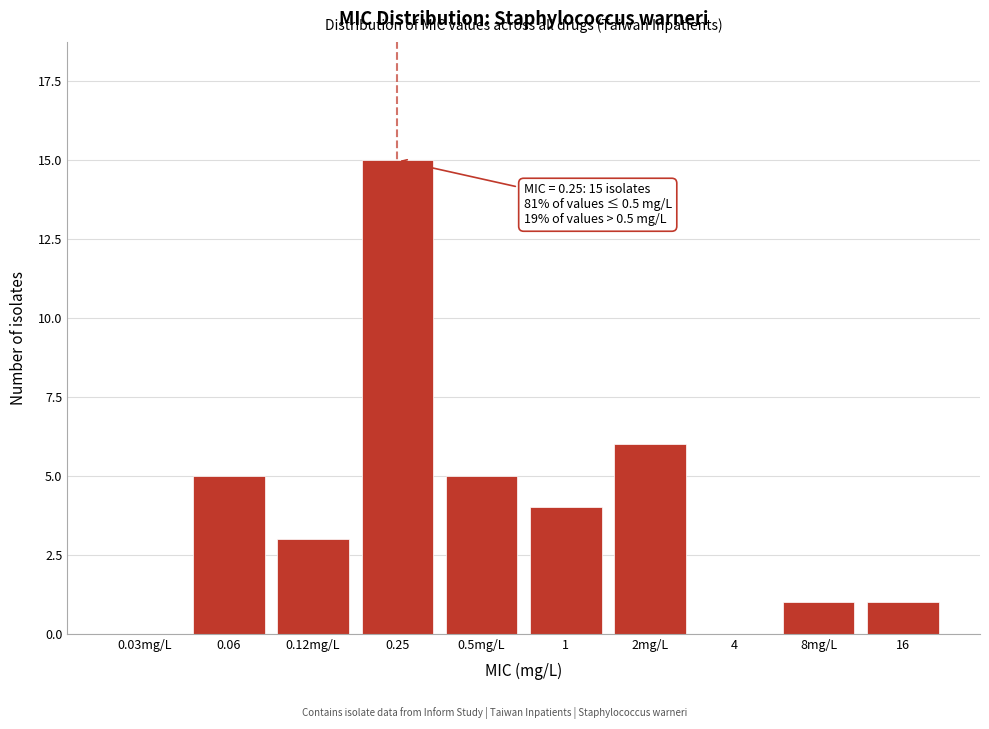

Reading right to left, transcribe all the data shown in this chart.

16=1	8mg/L=1	4=0	2mg/L=6	1=4	0.5mg/L=5	0.25=15	0.12mg/L=3	0.06=5	0.03mg/L=0